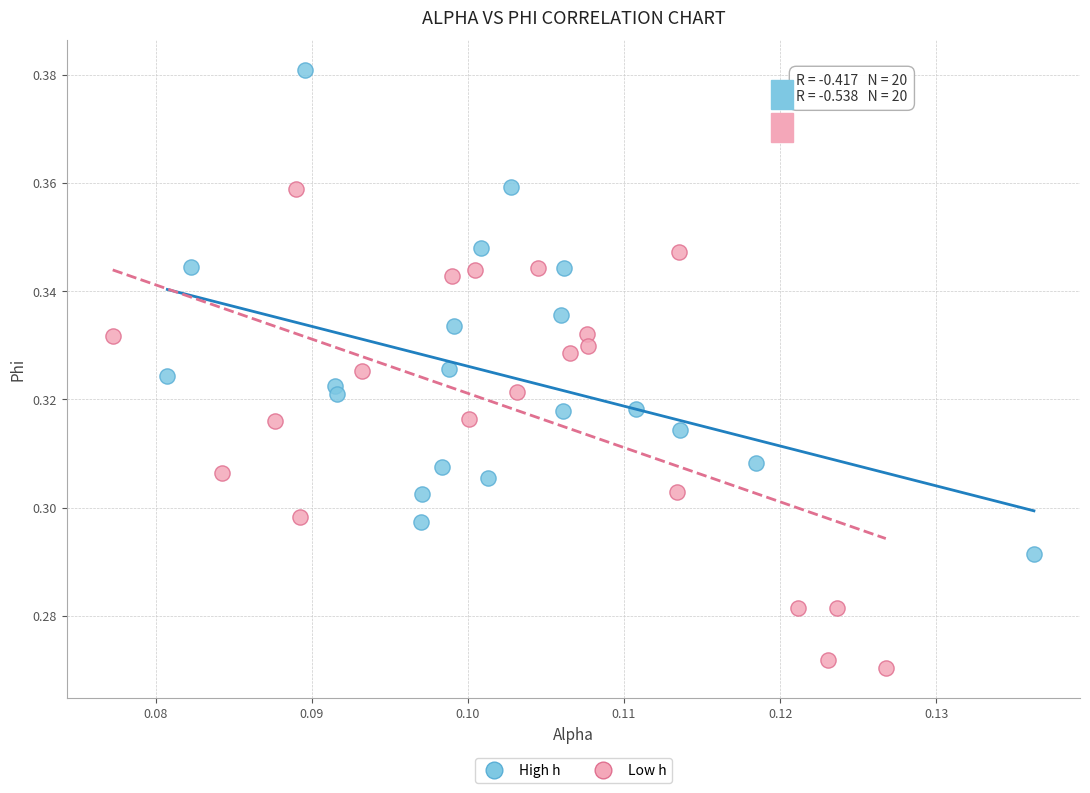

Which series contains the highest Y value?

High h